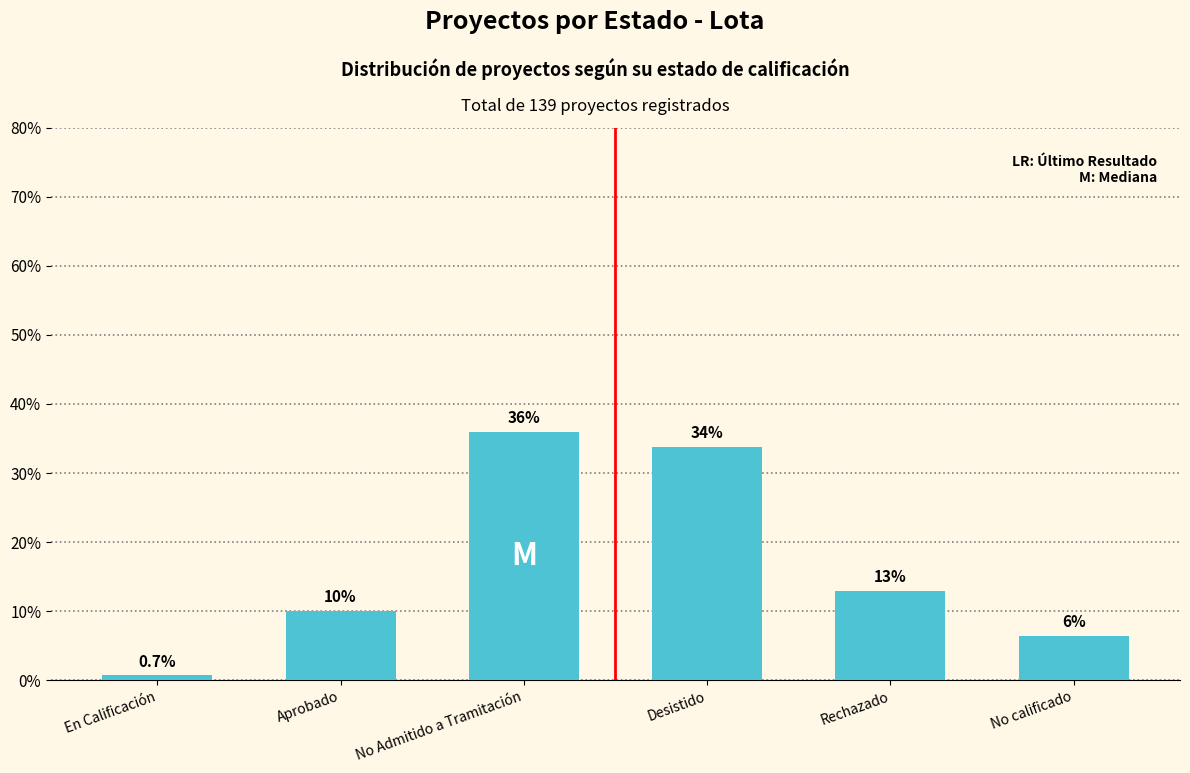

Rank the categories by value from lowest to highest.

En Calificación, No calificado, Aprobado, Rechazado, Desistido, No Admitido a Tramitación